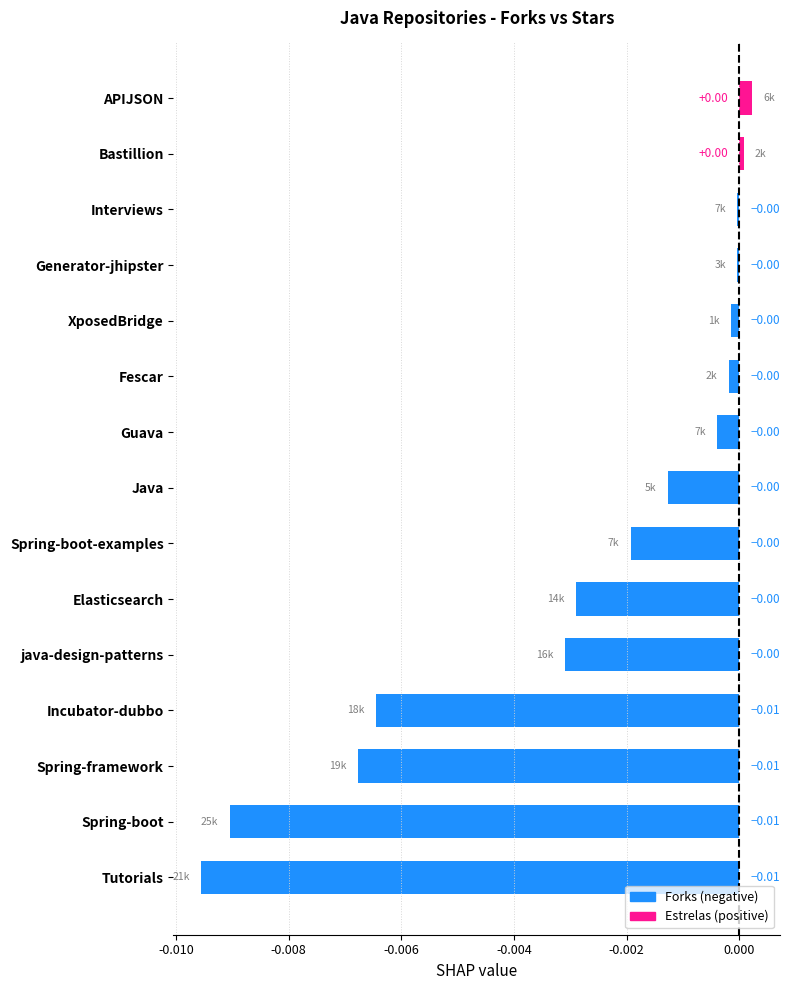

Between Spring-framework and Java, which is larger?

Java